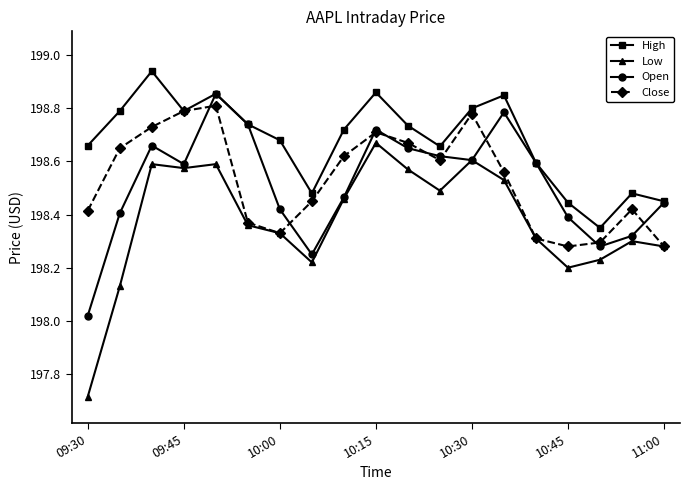

How many lines are shown in the chart?

4